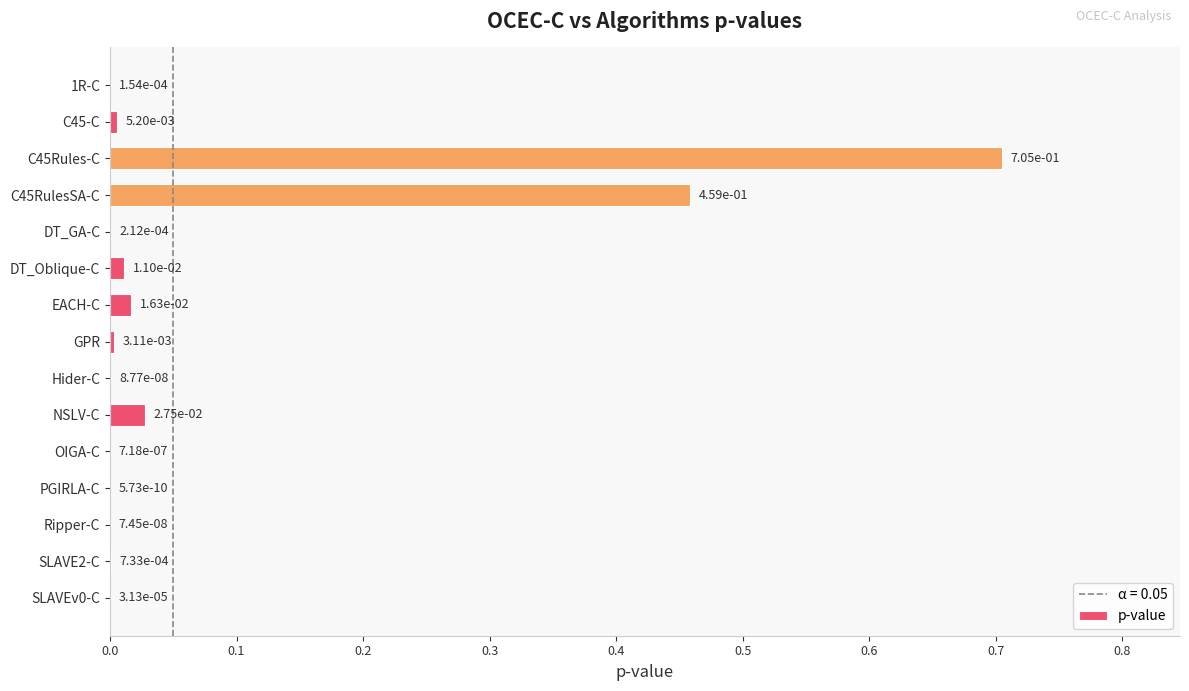

Between EACH-C and Hider-C, which is larger?

EACH-C